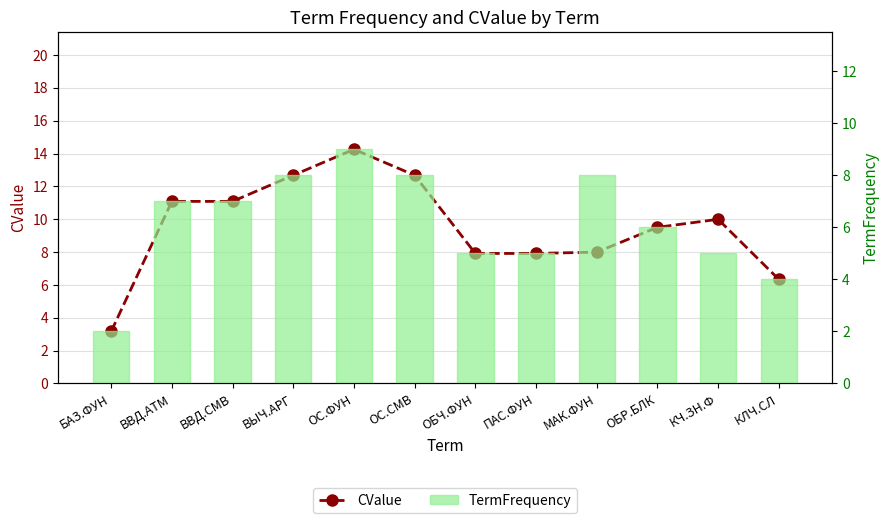

Rank the categories by CValue value from highest to lowest.

ОС.ФУН, ВЫЧ.АРГ, ОС.СМВ, ВВД.АТМ, ВВД.СМВ, КЧ.ЗН.Ф, ОБР.БЛК, МАК.ФУН, ОБЧ.ФУН, ПАС.ФУН, КЛЧ.СЛ, БАЗ.ФУН